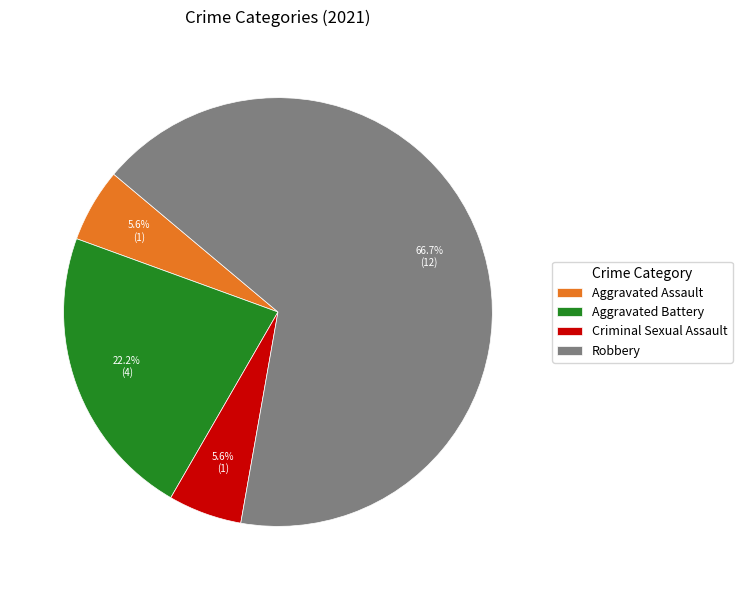

To the nearest percent, what percentage of the pie is Aggravated Assault?

6%